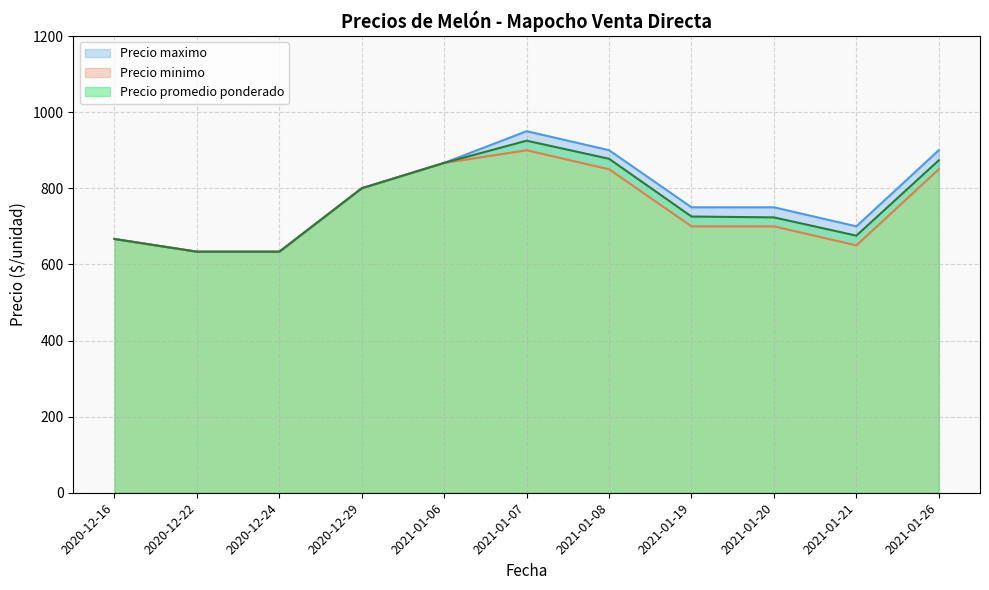

What is the minimum value for Precio promedio ponderado?

633.3